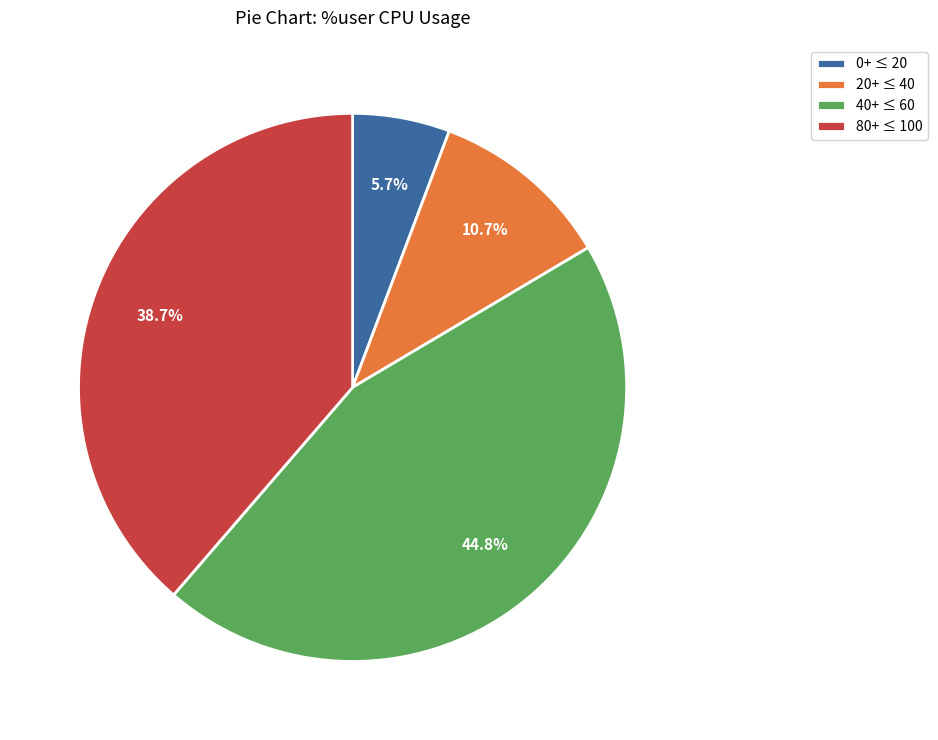

Rank the categories by value from lowest to highest.

0+ ≤ 20, 20+ ≤ 40, 80+ ≤ 100, 40+ ≤ 60